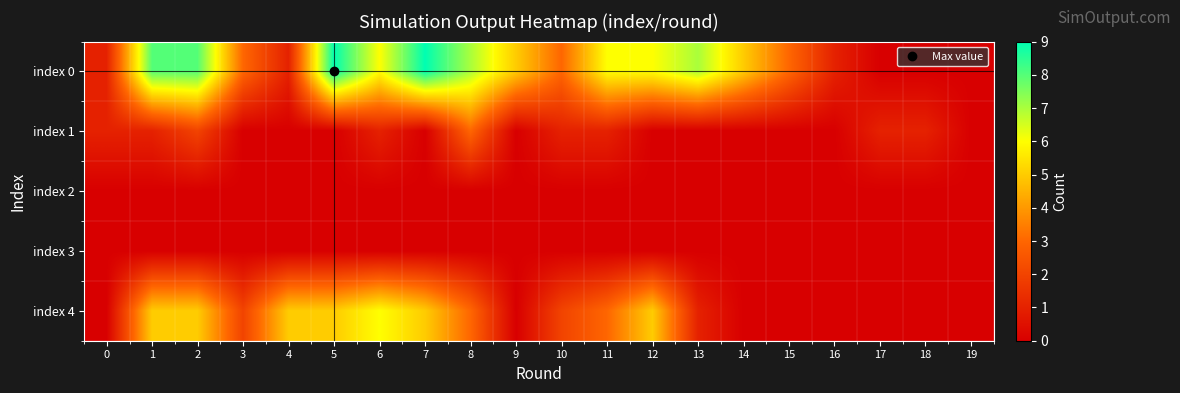

Reading left to right, what are all the values shown in this chart?

index 0: 0=1	1=8	2=8	3=3	4=1	5=9	6=6	7=9	8=7	9=5	10=3	11=6	12=6	13=7	14=5	15=3	16=1	17=0	18=0	19=0
index 1: 0=1	1=1	2=2	3=0	4=0	5=0	6=1	7=0	8=3	9=0	10=1	11=1	12=0	13=0	14=0	15=0	16=0	17=1	18=1	19=0
index 2: 0=0	1=0	2=0	3=0	4=0	5=0	6=0	7=0	8=0	9=0	10=0	11=0	12=0	13=0	14=0	15=0	16=0	17=0	18=0	19=0
index 3: 0=0	1=0	2=0	3=0	4=0	5=0	6=0	7=0	8=0	9=0	10=0	11=0	12=0	13=0	14=0	15=0	16=0	17=0	18=0	19=0
index 4: 0=0	1=5	2=5	3=2	4=5	5=5	6=6	7=5	8=3	9=0	10=2	11=3	12=5	13=1	14=0	15=0	16=0	17=0	18=0	19=0